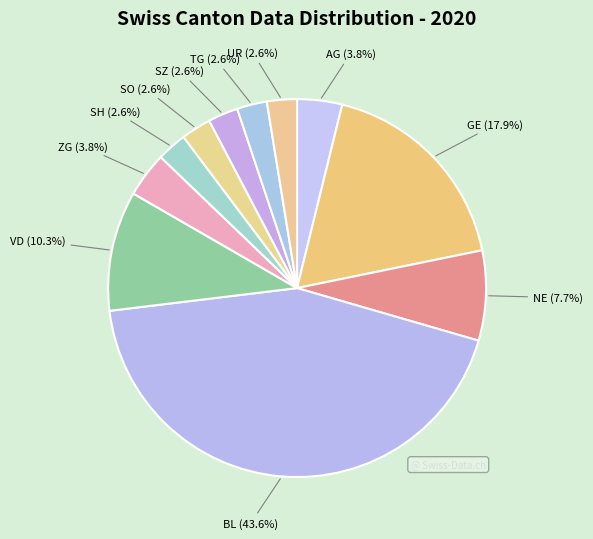

Does any single category account for the majority?

No